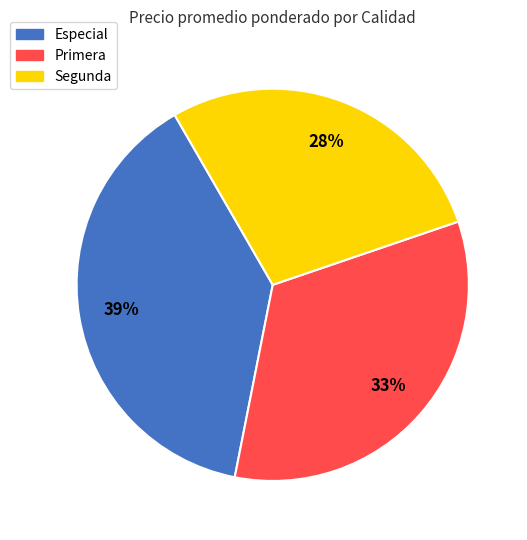

How many segments does this pie chart have?

3